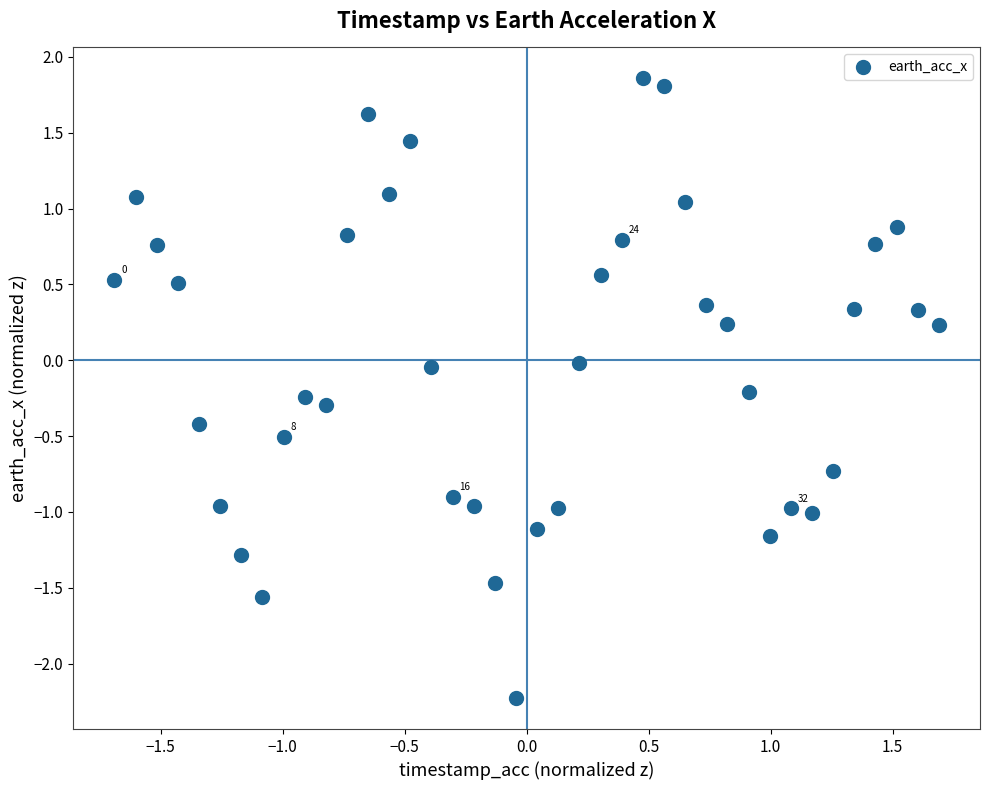

What is the range of Y values (max minus min)?

4.1